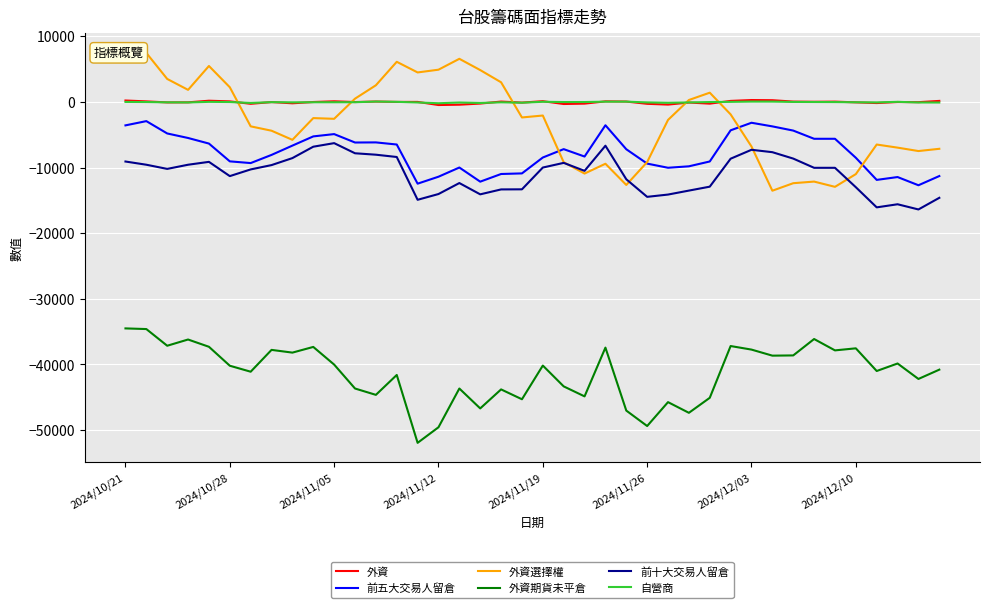

True or false: 前十大交易人留倉 and 自營商 intersect in this chart.

False